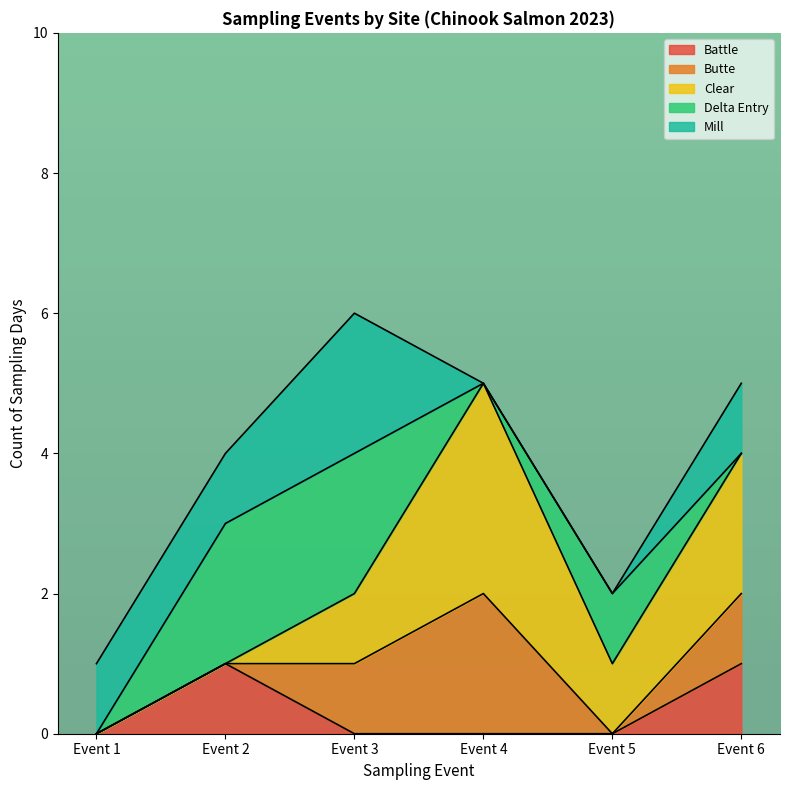

What are all the series names shown in the legend?

Battle, Butte, Clear, Delta Entry, Mill